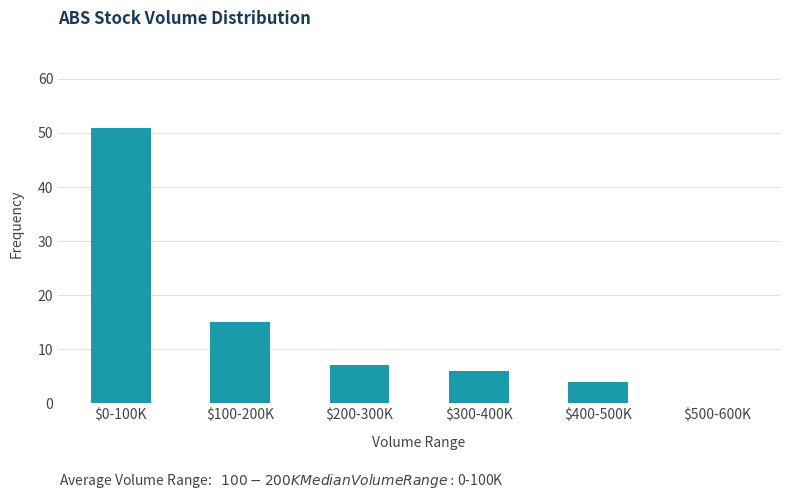

Is it true that the value at $400-500K is 7?

False